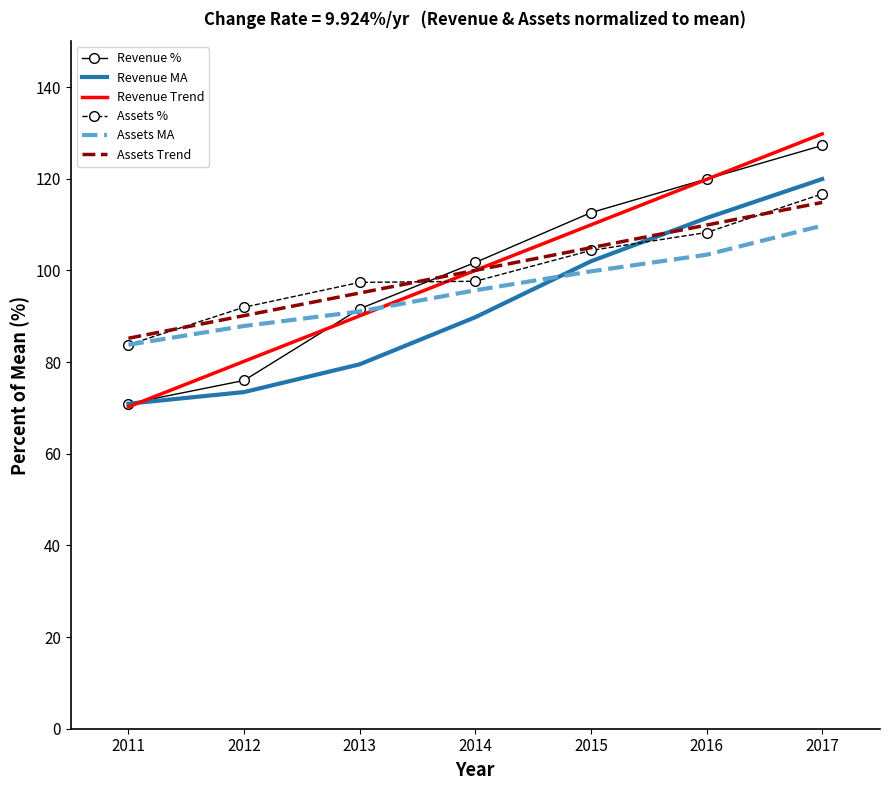

Which category has the lowest value across all series?

2011